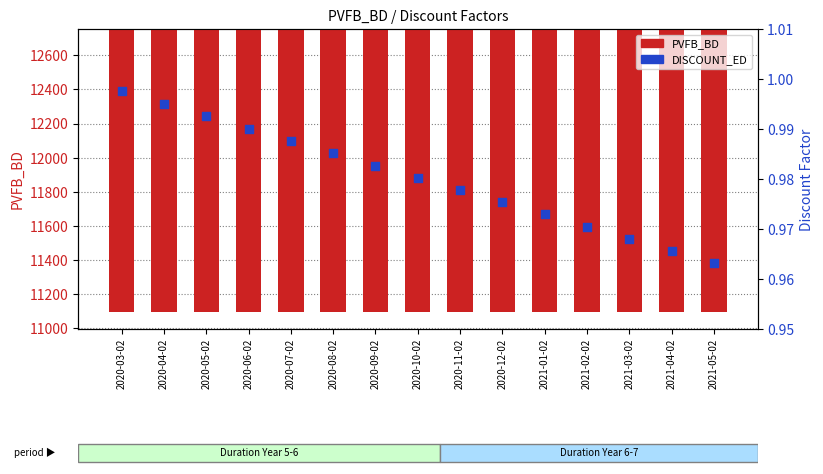

Which series has the largest Y range (max minus min)?

PVFB_BD